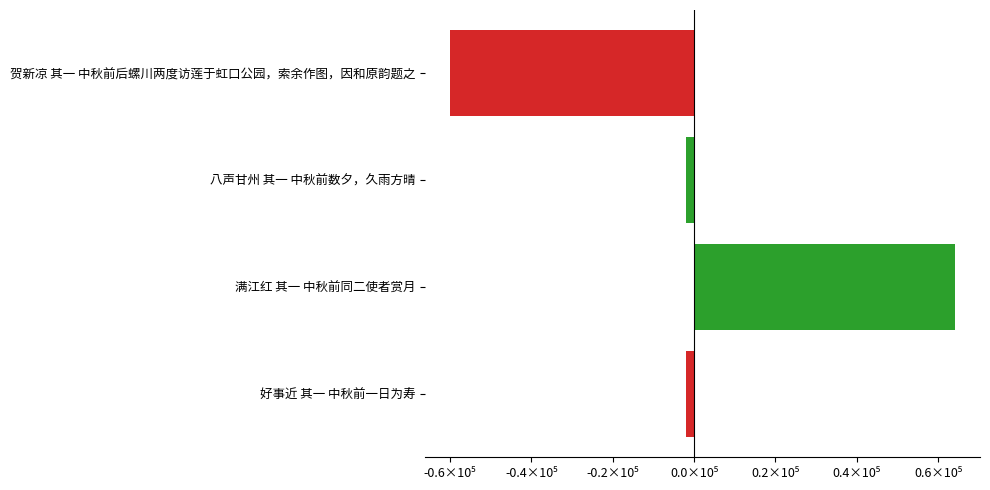

Are the bars horizontal?

Yes